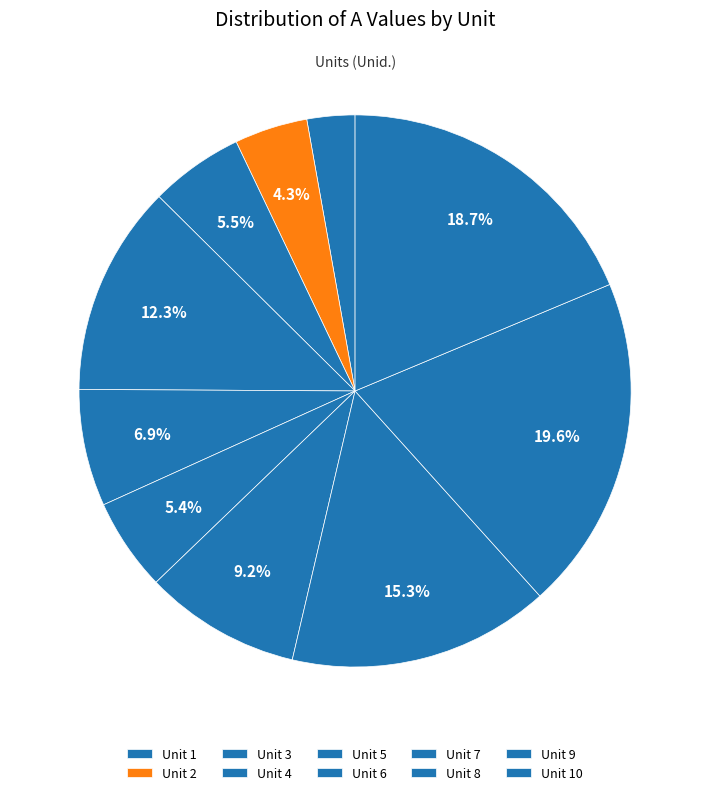

Which category has the smallest portion of the pie?

1